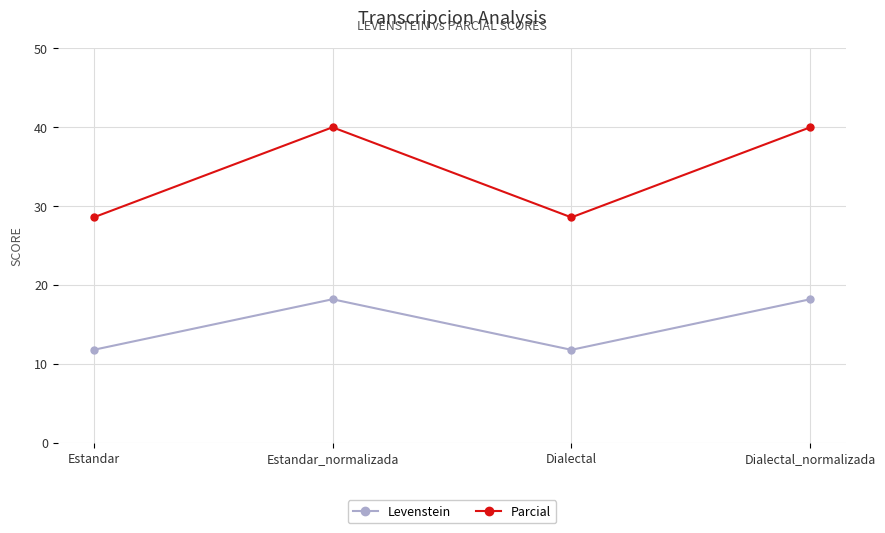

What is the highest value of the Parcial series?

40.0